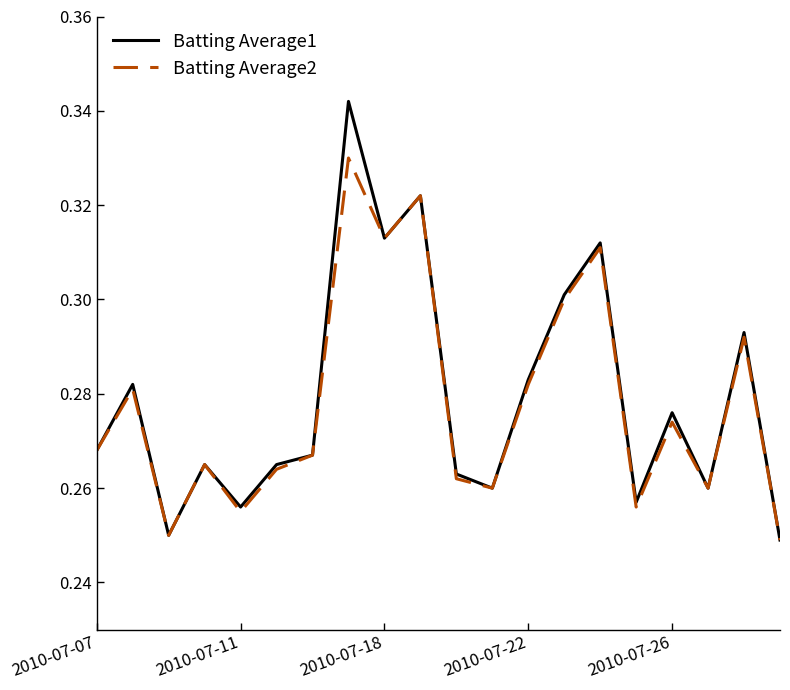

Which series has the largest range (max minus min)?

Batting Average1